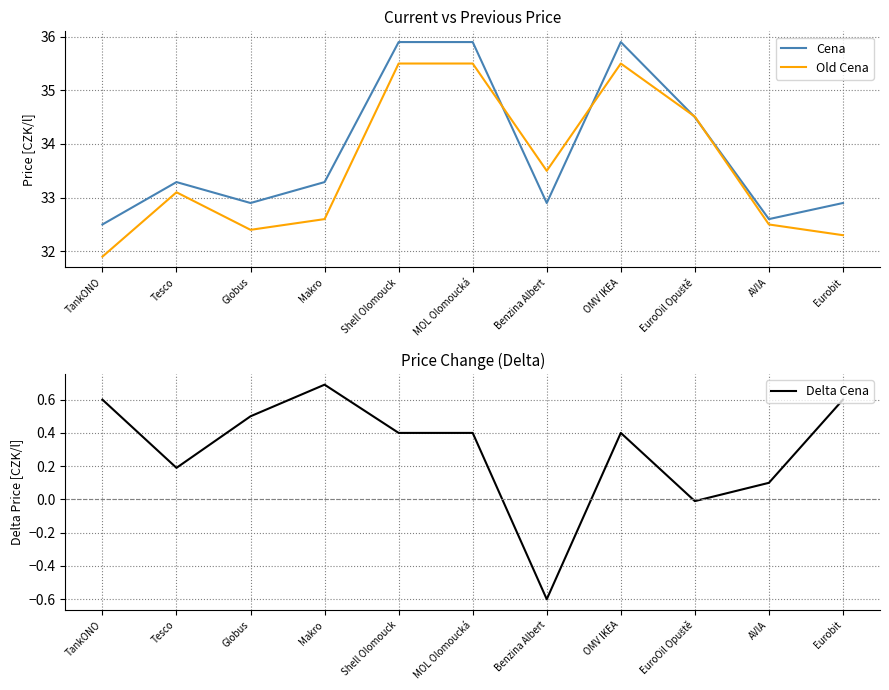

Reading left to right, what are all the values shown in this chart?

Cena: 32.5	33.3	32.9	33.3	35.9	35.9	32.9	35.9	34.5	32.6	32.9
Old Cena: 31.9	33.1	32.4	32.6	35.5	35.5	33.5	35.5	34.5	32.5	32.3
Delta Cena: 0.6	0.2	0.5	0.7	0.4	0.4	-0.6	0.4	-0.0	0.1	0.6